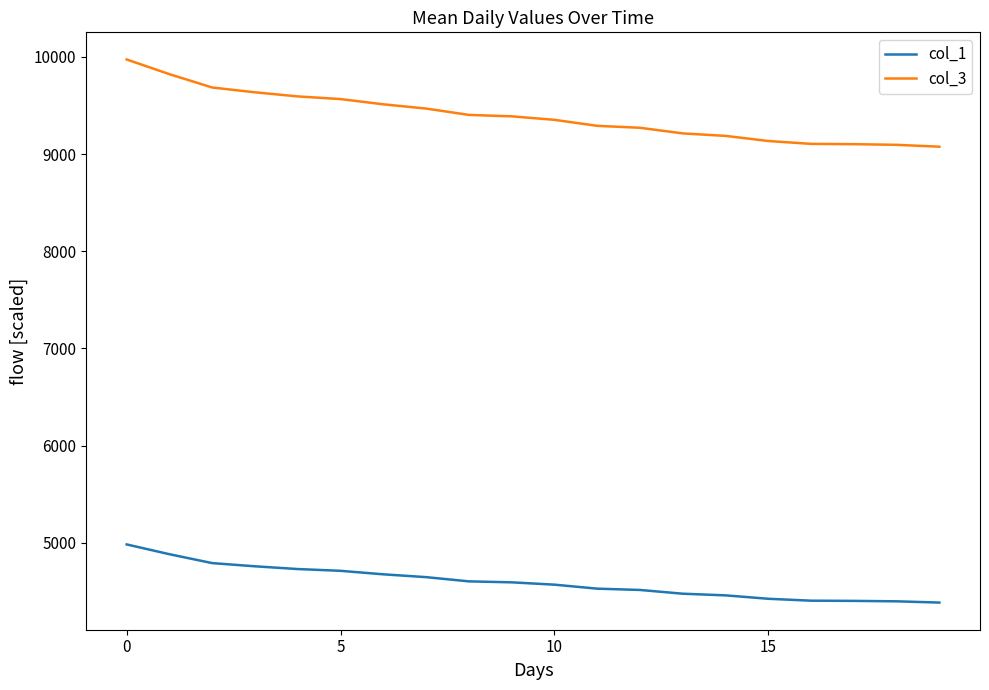

Rank the series by their maximum value, from lowest to highest.

col_1, col_3